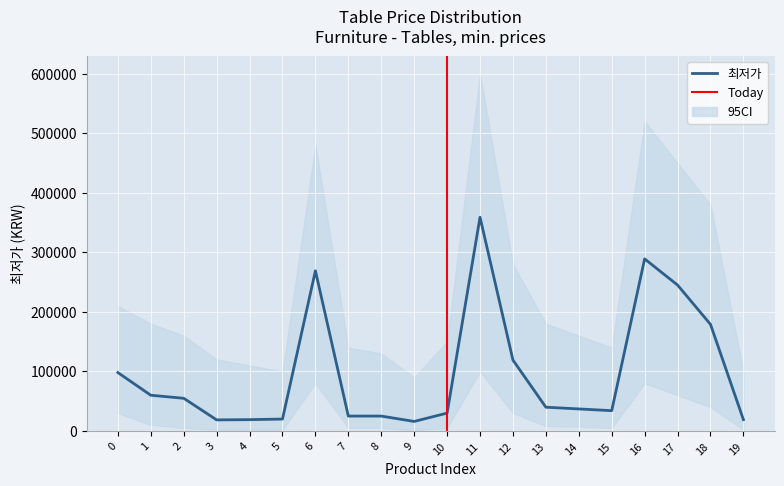

True or false: the data shows 55375 at 15.

False